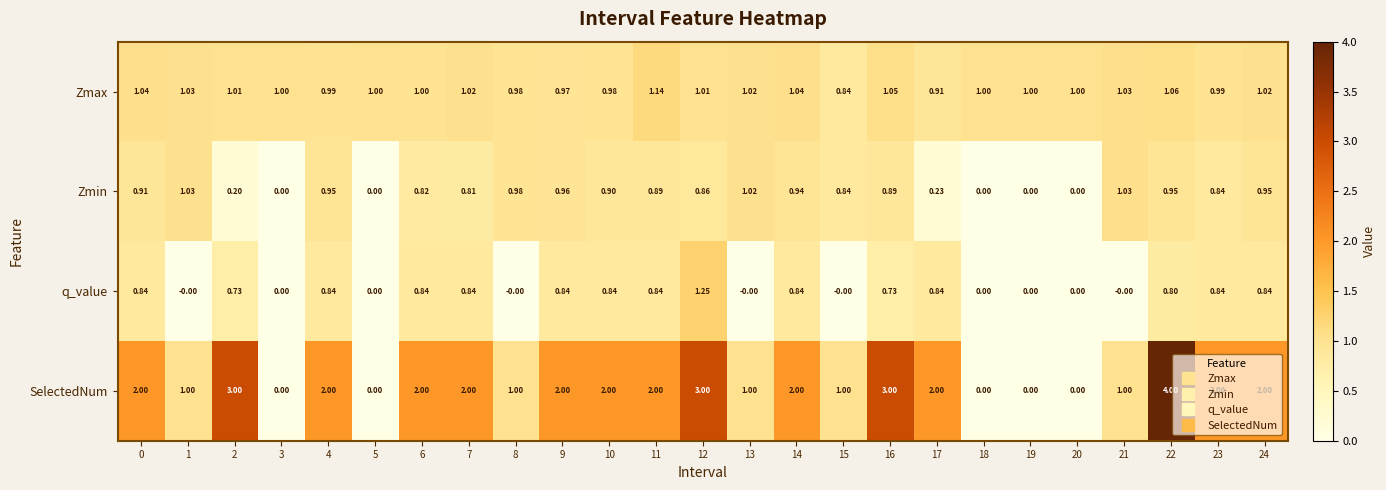

Is the value of Zmax at 17 greater than the value of Zmin at 12?

Yes